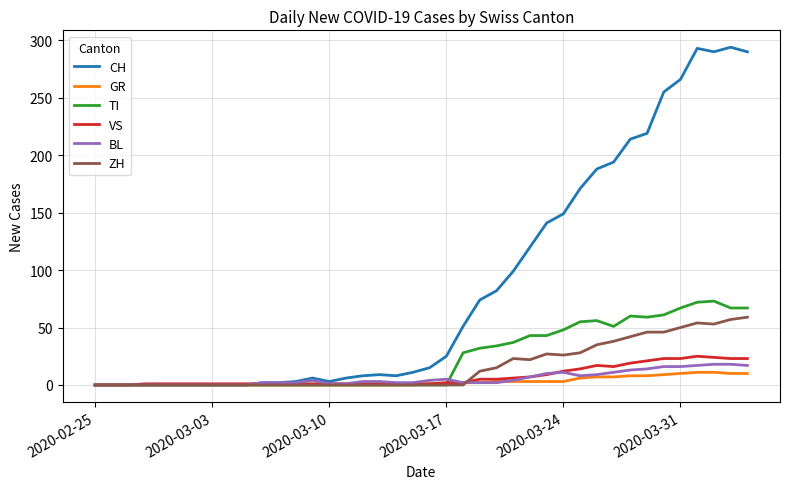

What is the greatest value displayed?

294